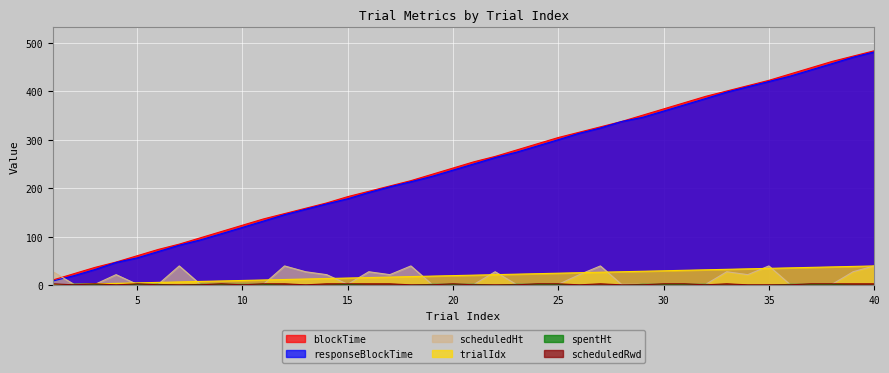

Reading left to right, transcribe all the data shown in this chart.

responseBlockTime: 1=8.8	2=19.9	3=32.7	4=47.3	5=56.6	6=69.7	7=82.8	8=93.7	9=106.5	10=119.5	11=132.6	12=145.8	13=157.1	14=168.1	15=178.7	16=191.6	17=203.4	18=213.8	19=224.8	20=237.8	21=250.7	22=263.6	23=274.6	24=287.5	25=300.6	26=313.8	27=324.7	28=338.0	29=346.6	30=359.6	31=372.6	32=385.5	33=398.8	34=409.7	35=420.6	36=431.6	37=444.6	38=457.6	39=470.7	40=481.6
blockTime: 1=11.0	2=24.0	3=37.0	4=48.0	5=61.0	6=74.0	7=85.0	8=98.0	9=111.0	10=124.0	11=137.0	12=148.0	13=159.0	14=170.0	15=183.0	16=194.0	17=205.0	18=216.0	19=229.0	20=242.0	21=255.0	22=266.0	23=279.0	24=292.0	25=305.0	26=316.0	27=327.0	28=338.0	29=351.0	30=364.0	31=377.0	32=390.0	33=401.0	34=412.0	35=423.0	36=436.0	37=449.0	38=462.0	39=473.0	40=484.0
scheduledHt: 1=28.0	2=2.0	3=2.0	4=22.0	5=2.0	6=2.0	7=40.0	8=2.0	9=2.0	10=2.0	11=2.0	12=40.0	13=28.0	14=22.0	15=2.0	16=28.0	17=22.0	18=40.0	19=2.0	20=2.0	21=2.0	22=28.0	23=2.0	24=2.0	25=2.0	26=22.0	27=40.0	28=2.0	29=2.0	30=2.0	31=2.0	32=2.0	33=28.0	34=22.0	35=40.0	36=2.0	37=2.0	38=2.0	39=28.0	40=40.0
spentHt: 1=0.0	2=2.0	3=2.0	4=0.0	5=2.0	6=2.0	7=0.0	8=2.0	9=2.0	10=2.0	11=2.0	12=0.0	13=0.0	14=0.0	15=2.0	16=0.0	17=0.0	18=0.0	19=2.0	20=2.0	21=2.0	22=0.0	23=2.0	24=2.0	25=2.0	26=0.0	27=0.0	28=0.0	29=2.0	30=2.0	31=2.0	32=2.0	33=0.0	34=0.0	35=0.0	36=2.0	37=2.0	38=2.0	39=0.0	40=0.0
scheduledRwd: 1=3.0	2=1.0	3=3.0	4=1.0	5=3.0	6=1.0	7=1.0	8=1.0	9=3.0	10=1.0	11=3.0	12=3.0	13=1.0	14=3.0	15=3.0	16=3.0	17=3.0	18=1.0	19=1.0	20=3.0	21=1.0	22=1.0	23=1.0	24=3.0	25=3.0	26=1.0	27=3.0	28=1.0	29=1.0	30=3.0	31=3.0	32=1.0	33=3.0	34=1.0	35=1.0	36=1.0	37=3.0	38=3.0	39=3.0	40=3.0
trialIdx: 1=1.0	2=2.0	3=3.0	4=4.0	5=5.0	6=6.0	7=7.0	8=8.0	9=9.0	10=10.0	11=11.0	12=12.0	13=13.0	14=14.0	15=15.0	16=16.0	17=17.0	18=18.0	19=19.0	20=20.0	21=21.0	22=22.0	23=23.0	24=24.0	25=25.0	26=26.0	27=27.0	28=28.0	29=29.0	30=30.0	31=31.0	32=32.0	33=33.0	34=34.0	35=35.0	36=36.0	37=37.0	38=38.0	39=39.0	40=40.0